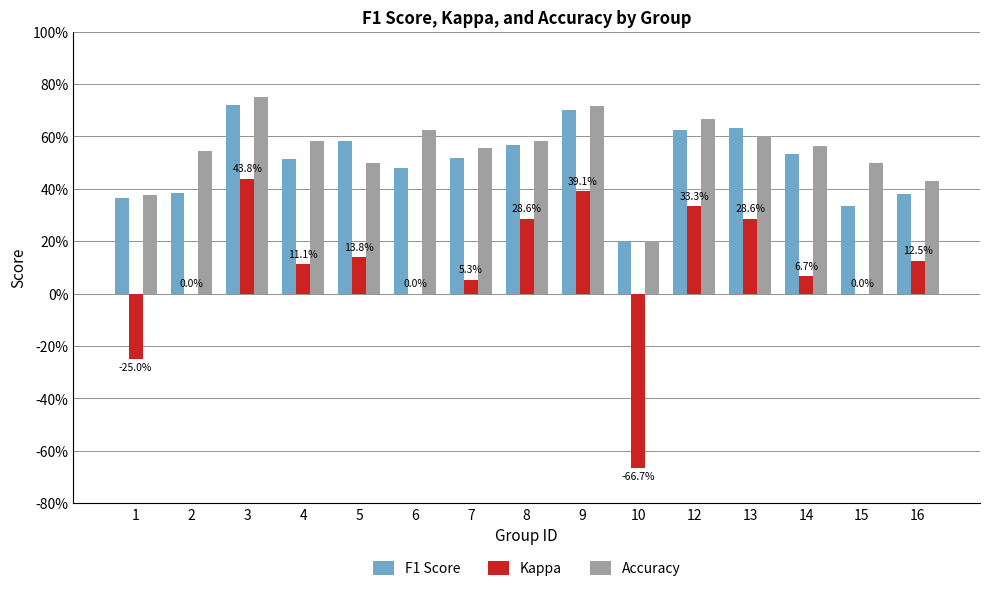

What is the value of the Kappa bar at the 3rd from the left?

0.4